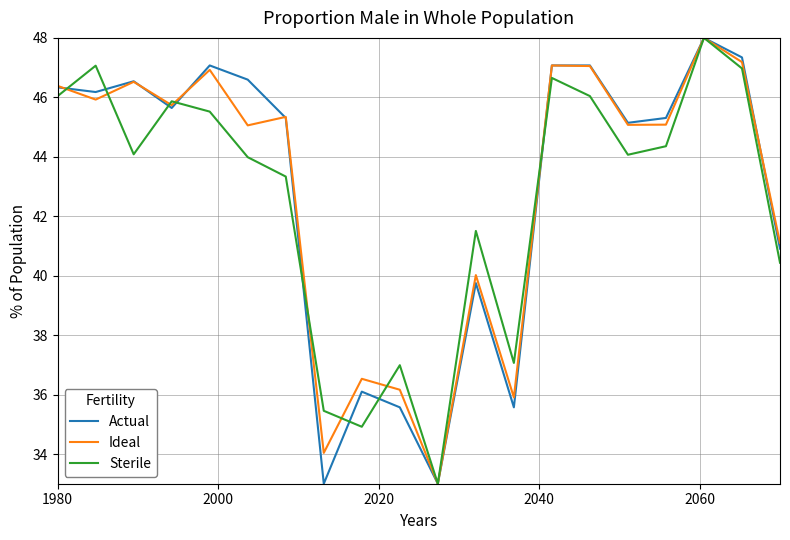

What is the maximum value shown in the chart?

48.0